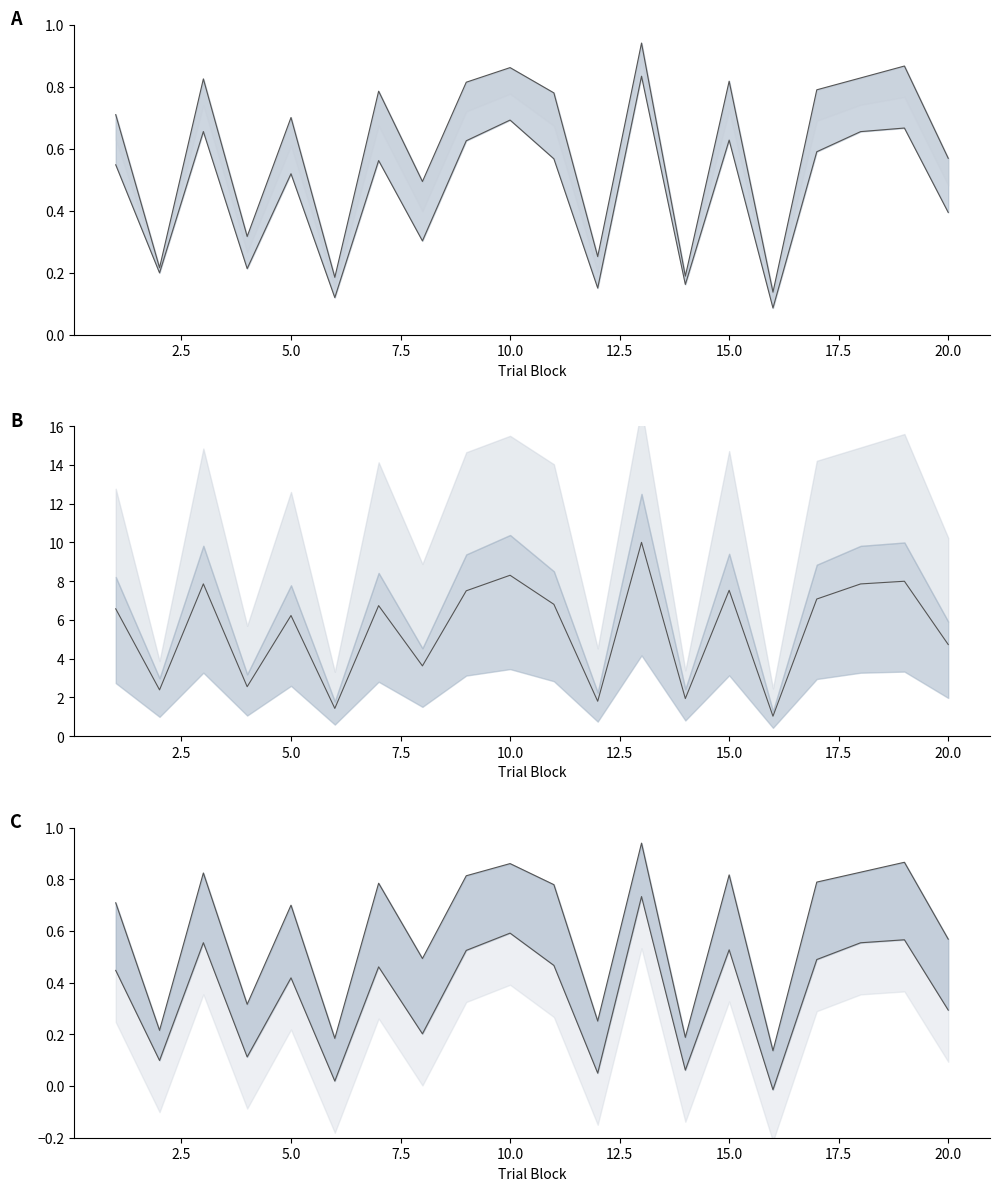

What is the difference between the second highest and minimum values in the conceptual_norm series?

0.7